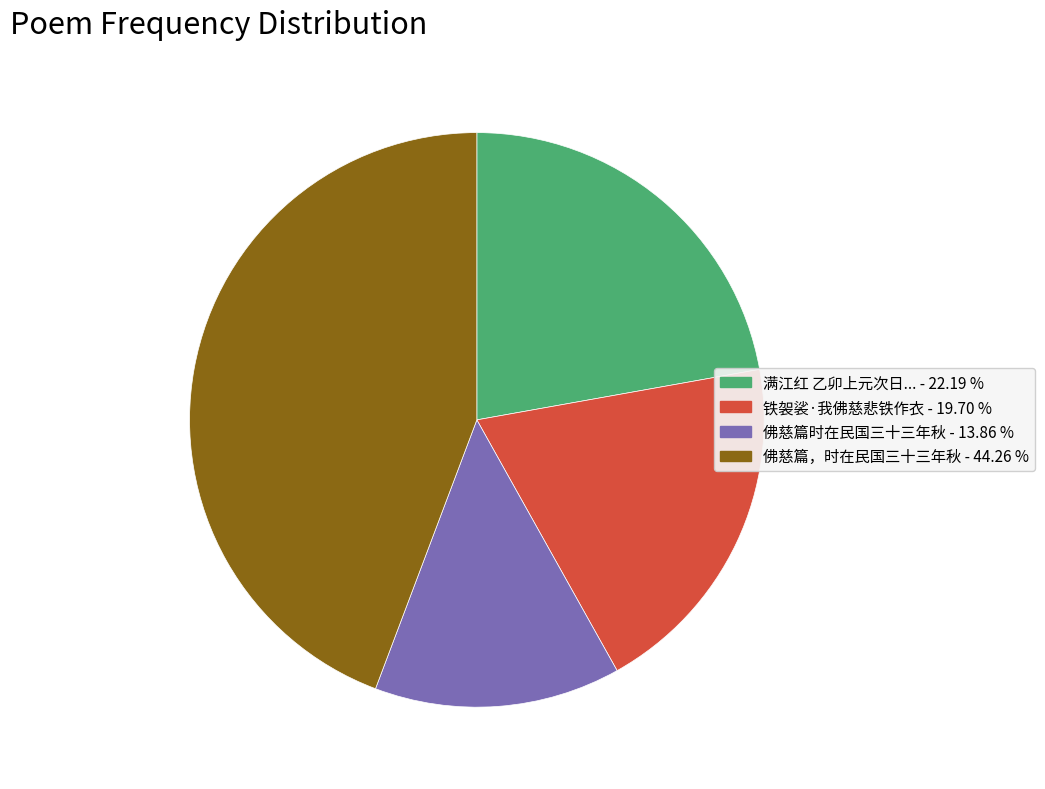

Is there a majority slice in this chart?

No